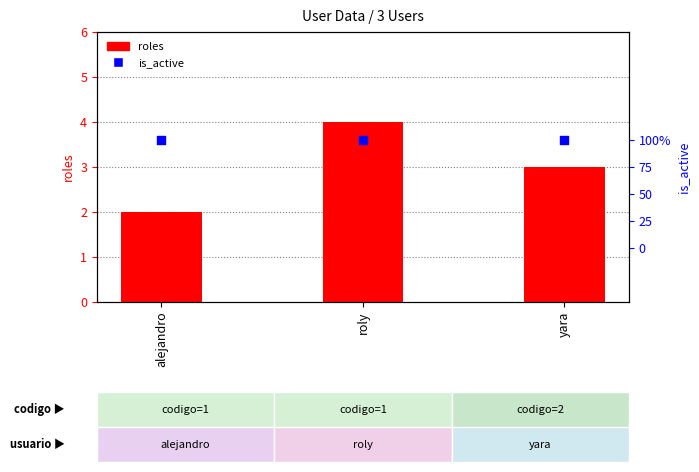

Which series has the largest total across all categories?

roles